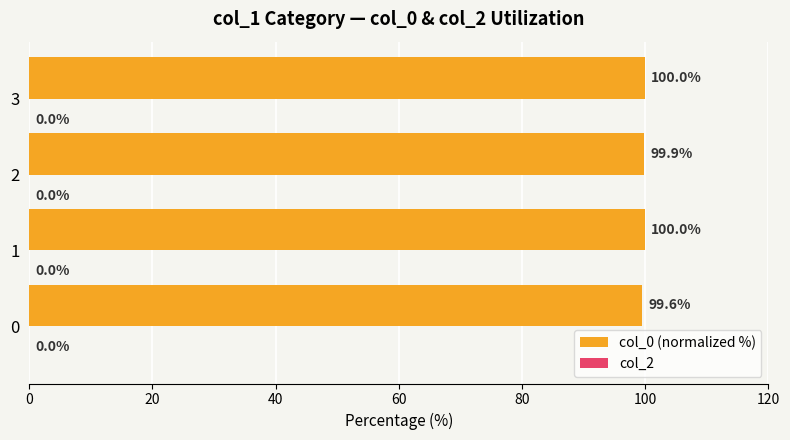

What is the change in value from 0 to 3?

+0.4